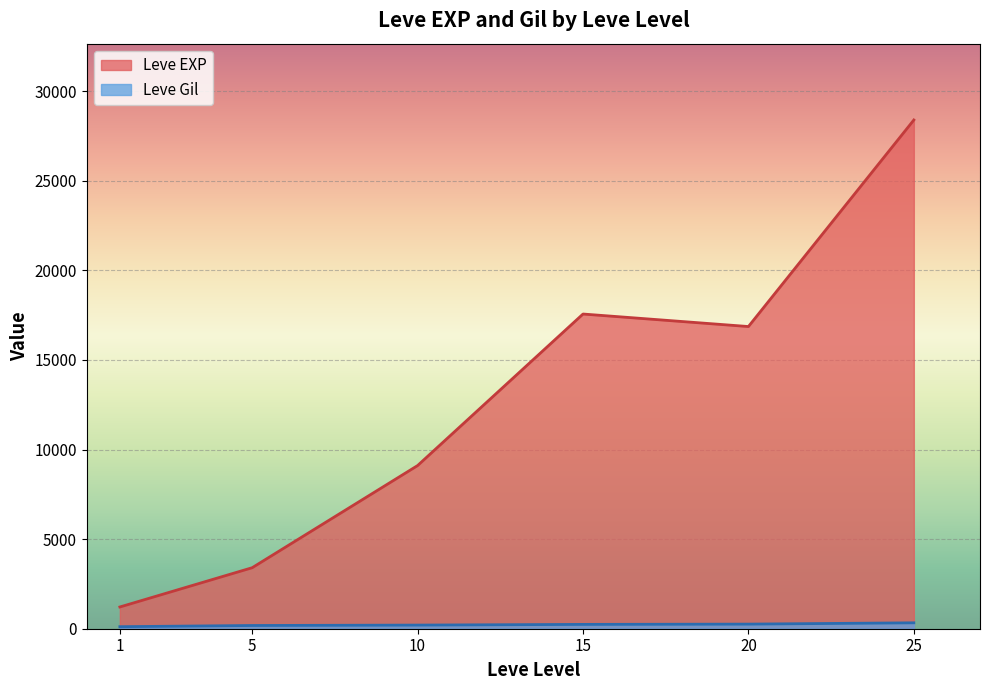

Where is Leve Gil nearest to the value 408?

25